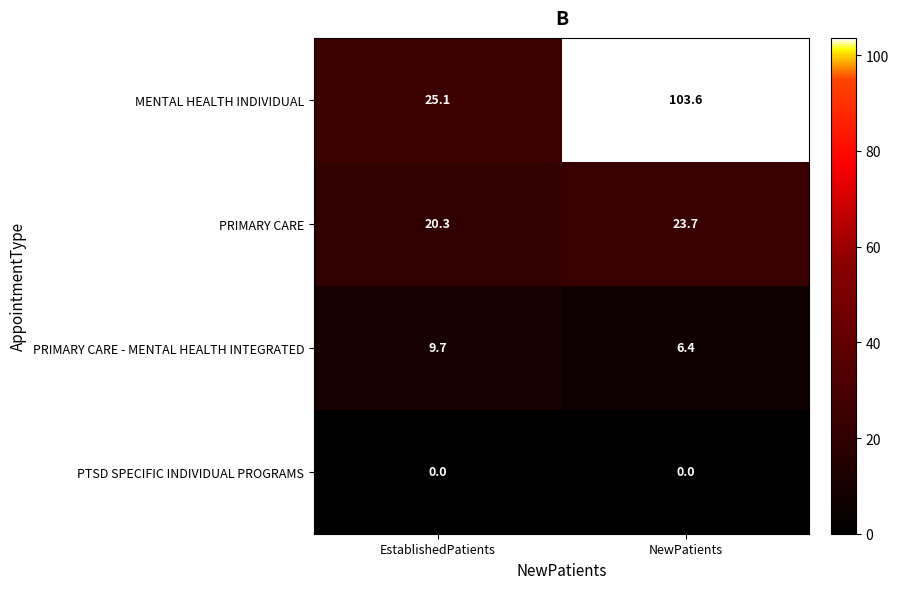

The PRIMARY CARE - MENTAL HEALTH INTEGRATED series shows 3.8 at NewPatients. True or false?

False